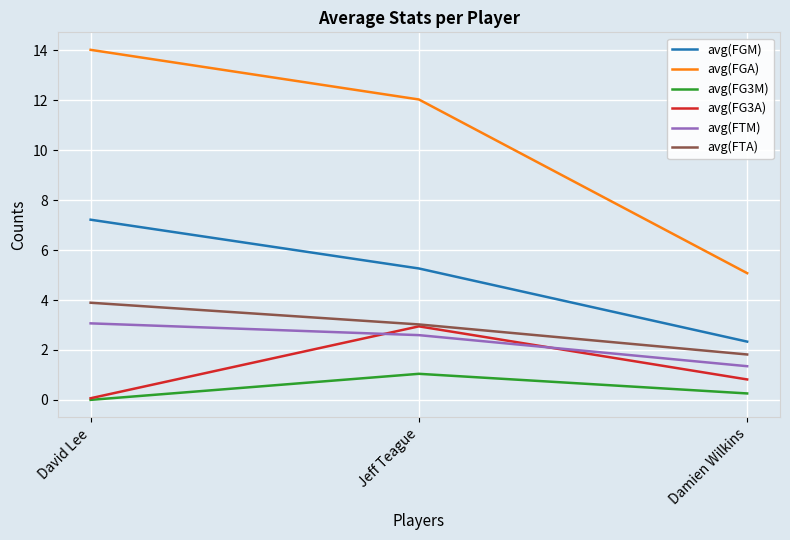

List the labels in order of avg(FTA) value, largest first.

David Lee, Jeff Teague, Damien Wilkins